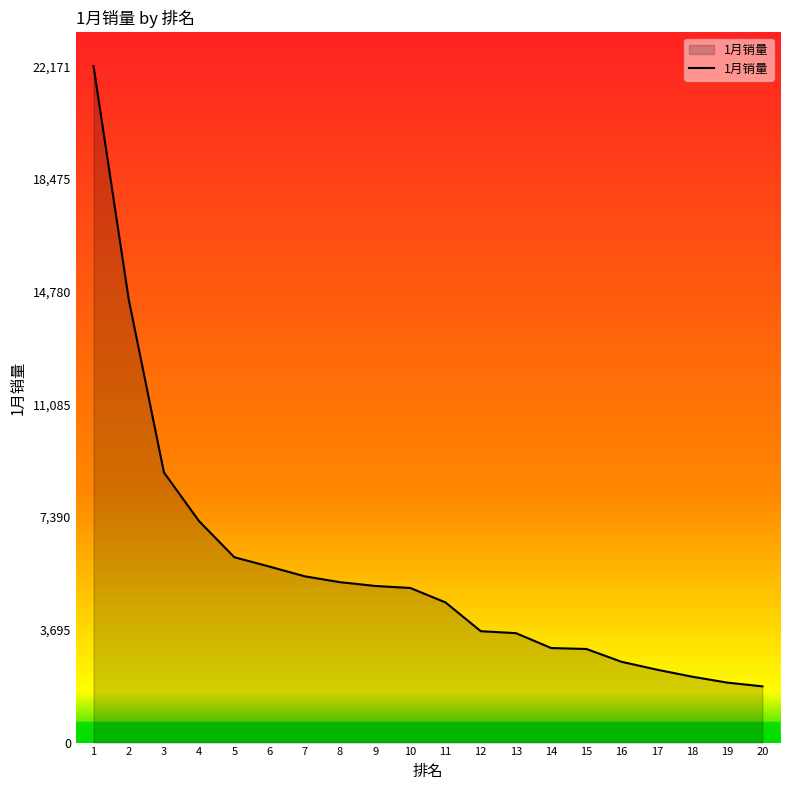

What is the difference between the values at 15 and 19?

1102